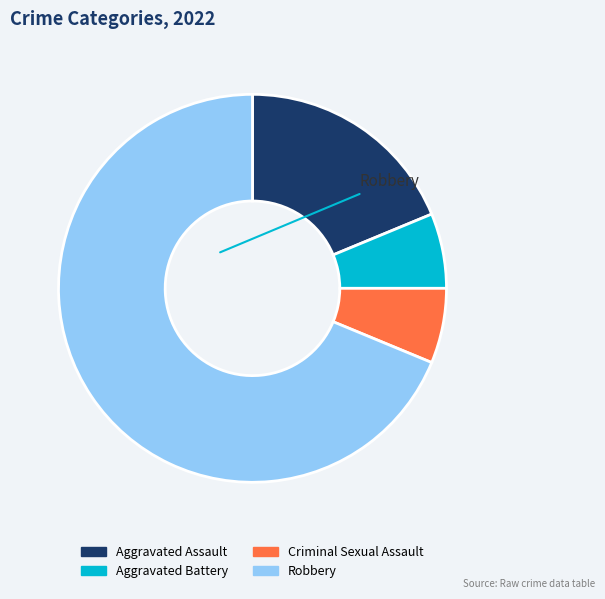

Is it true that Aggravated Battery is 1% of the pie?

False